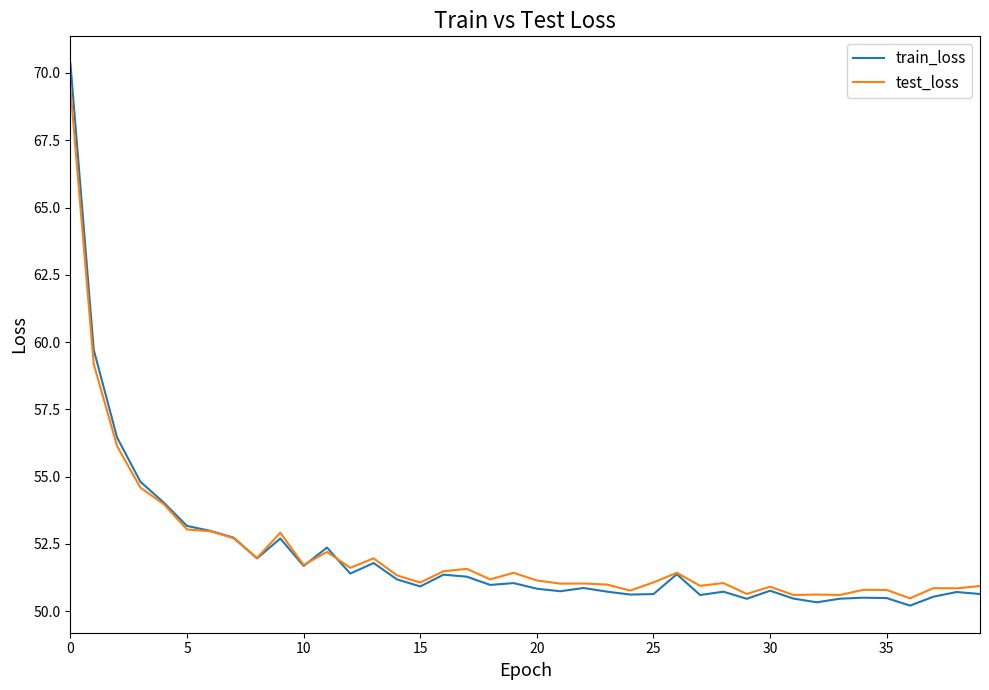

What is the highest value of the train_loss series?

70.4